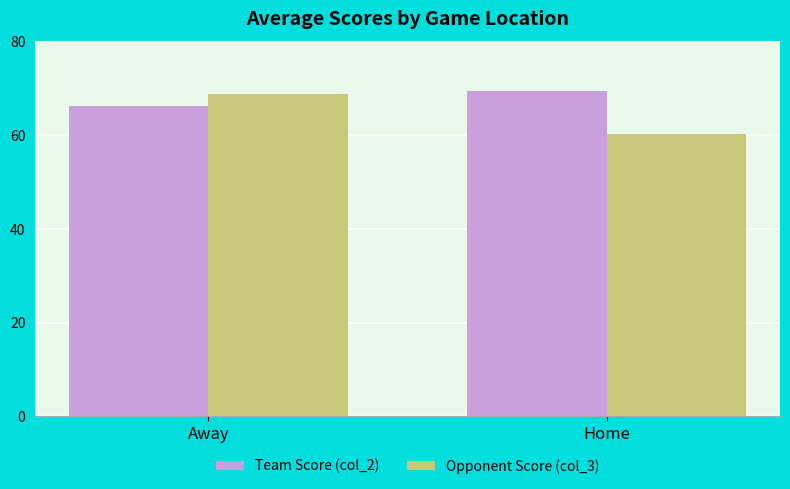

Which series has the largest range (max minus min)?

Opponent Score (col_3)